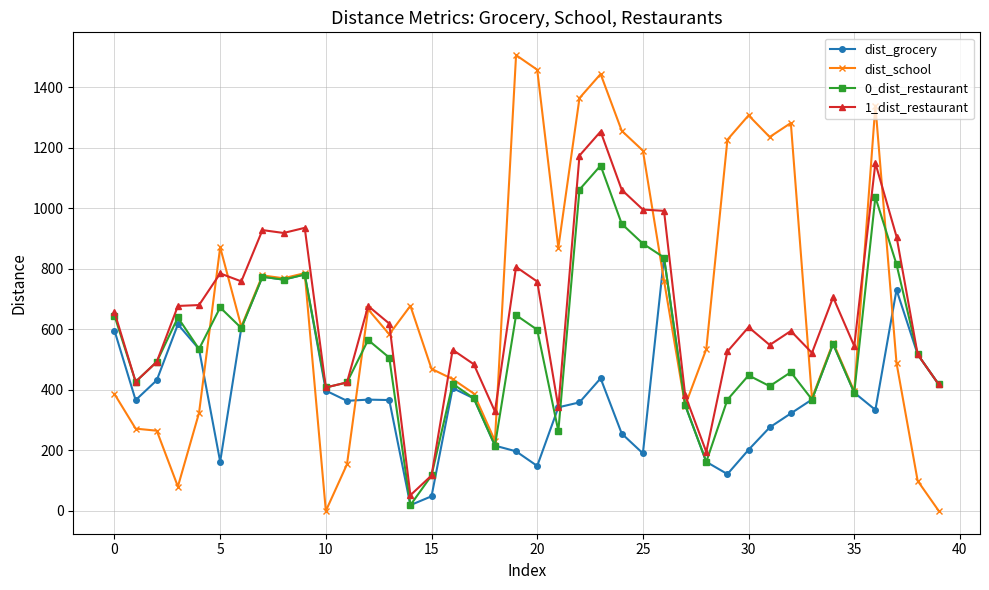

True or false: dist_grocery has more than 0 interior local peaks.

True